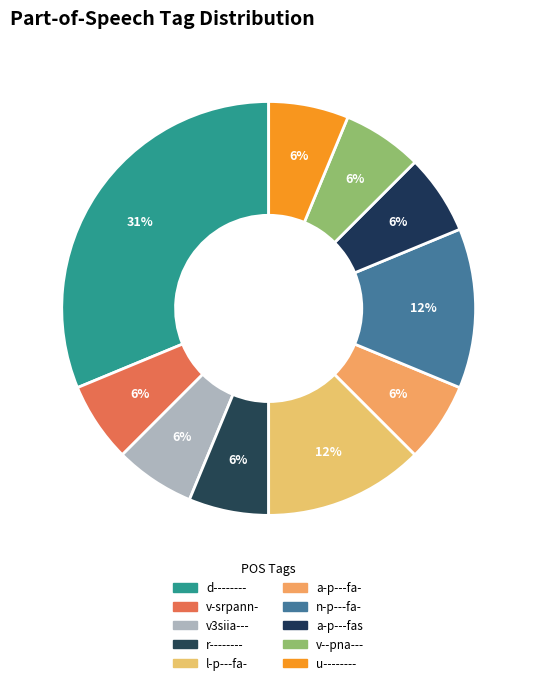

To the nearest percent, what percentage of the pie is n-p---fa-?

12%